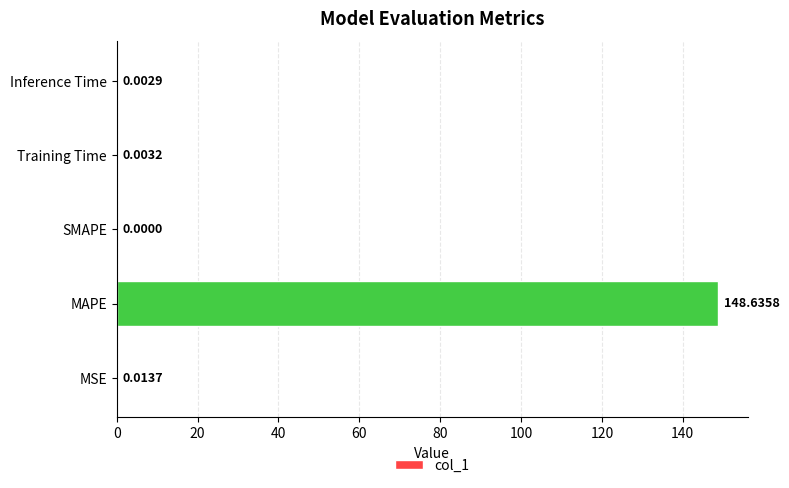

Which has a higher value, Inference Time or Training Time?

Training Time